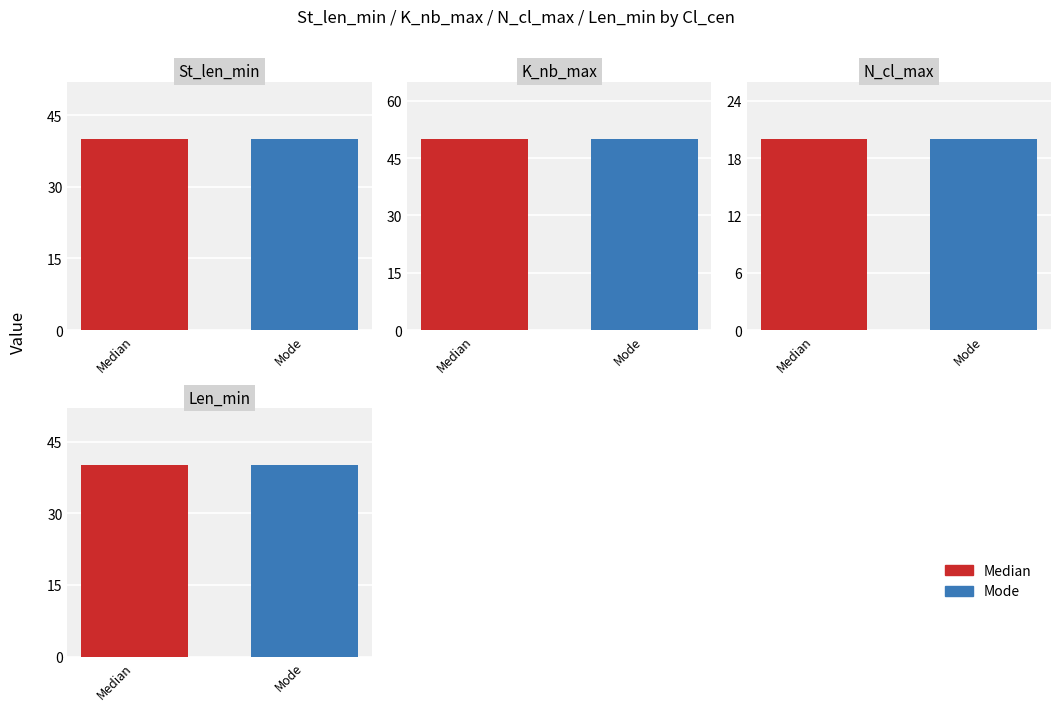

Reading right to left, transcribe all the data shown in this chart.

St_len_min: 1=40	0=40
K_nb_max: 1=50	0=50
N_cl_max: 1=20	0=20
Len_min: 1=40	0=40